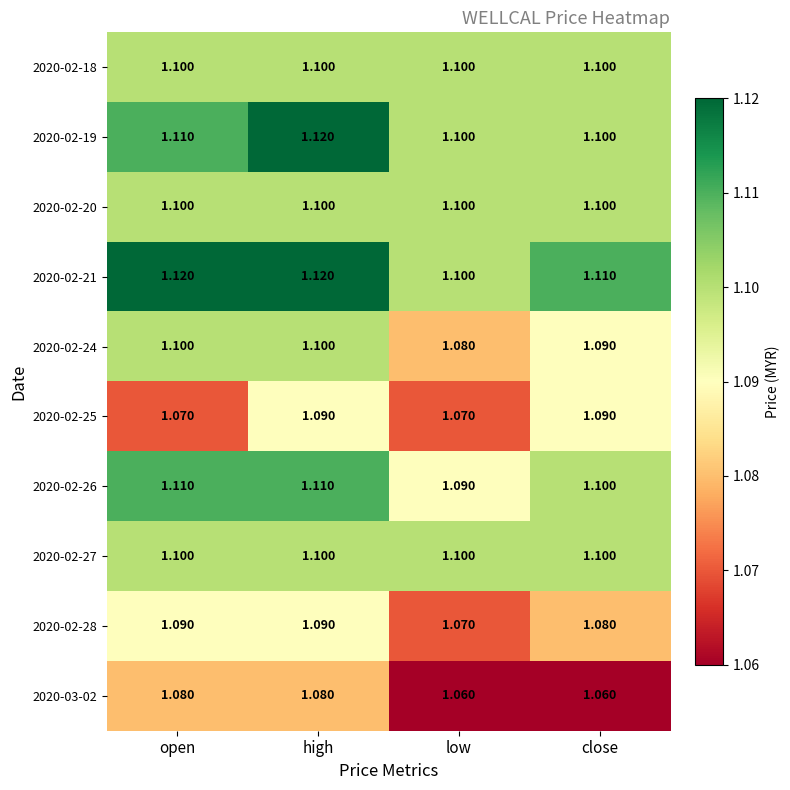

Which series has the largest total across all categories?

2020-02-21